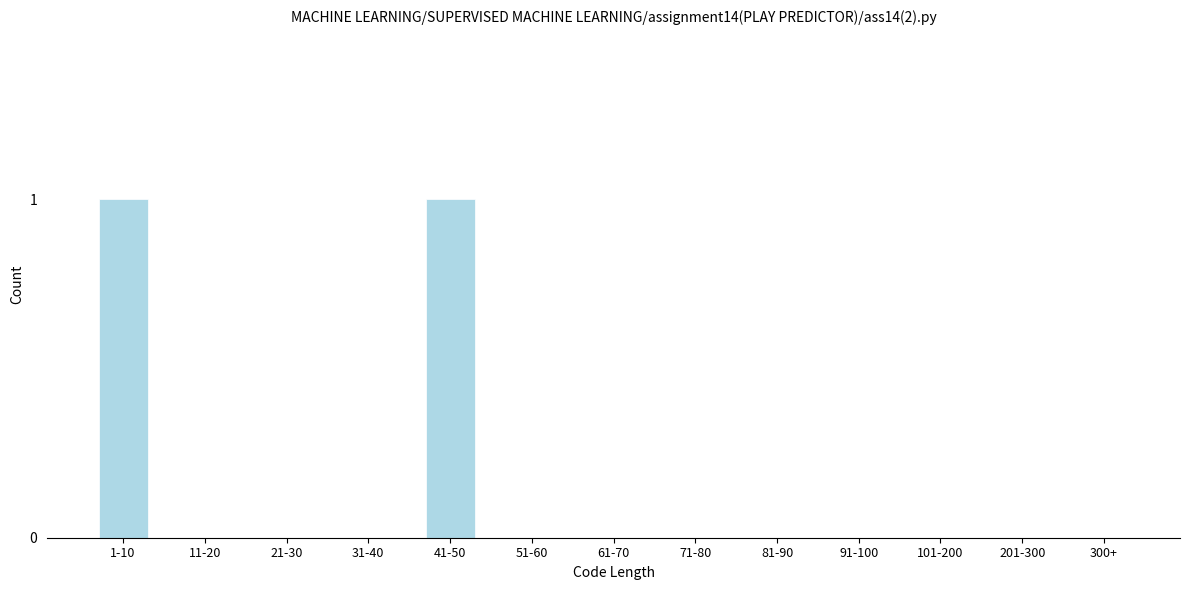

Reading left to right, list all the values displayed in this chart.

1-10=1	11-20=0	21-30=0	31-40=0	41-50=1	51-60=0	61-70=0	71-80=0	81-90=0	91-100=0	101-200=0	201-300=0	300+=0